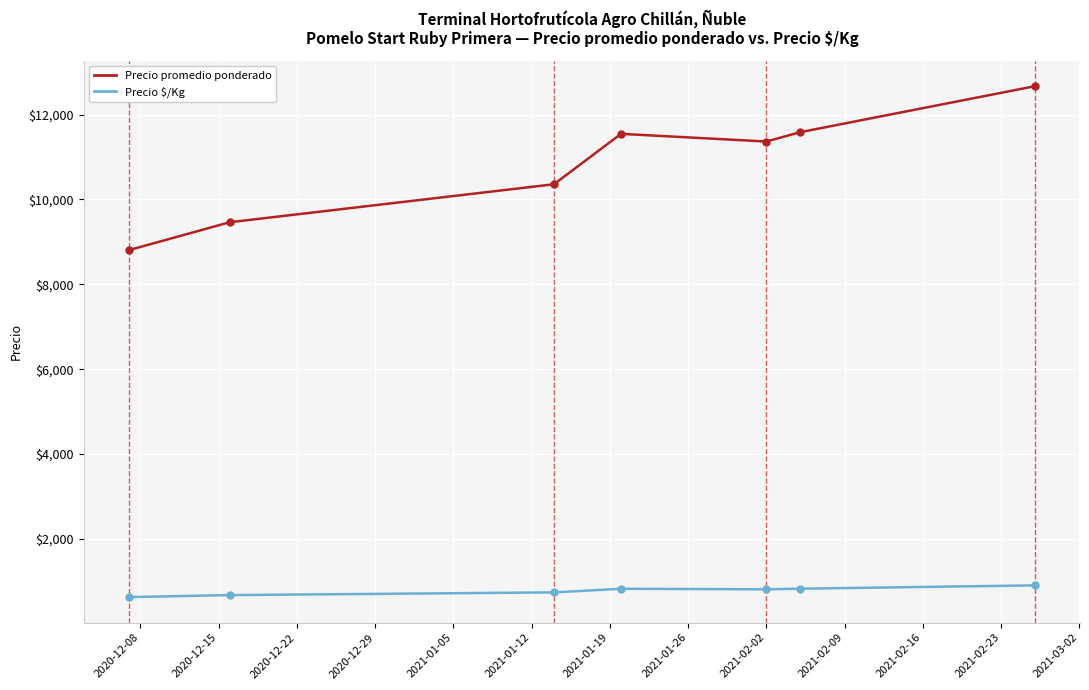

Which series has the largest total across all categories?

Precio promedio ponderado